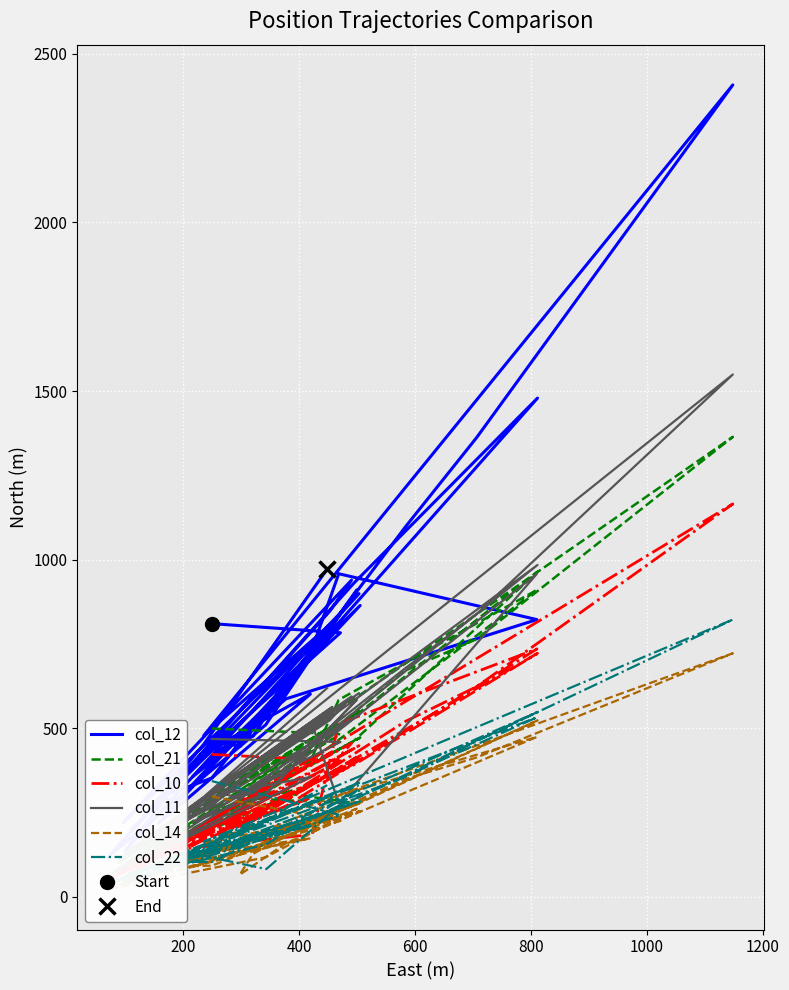

At 1000, list the series in order from smallest to largest.

col_14, col_22, col_10, col_21, col_11, col_12